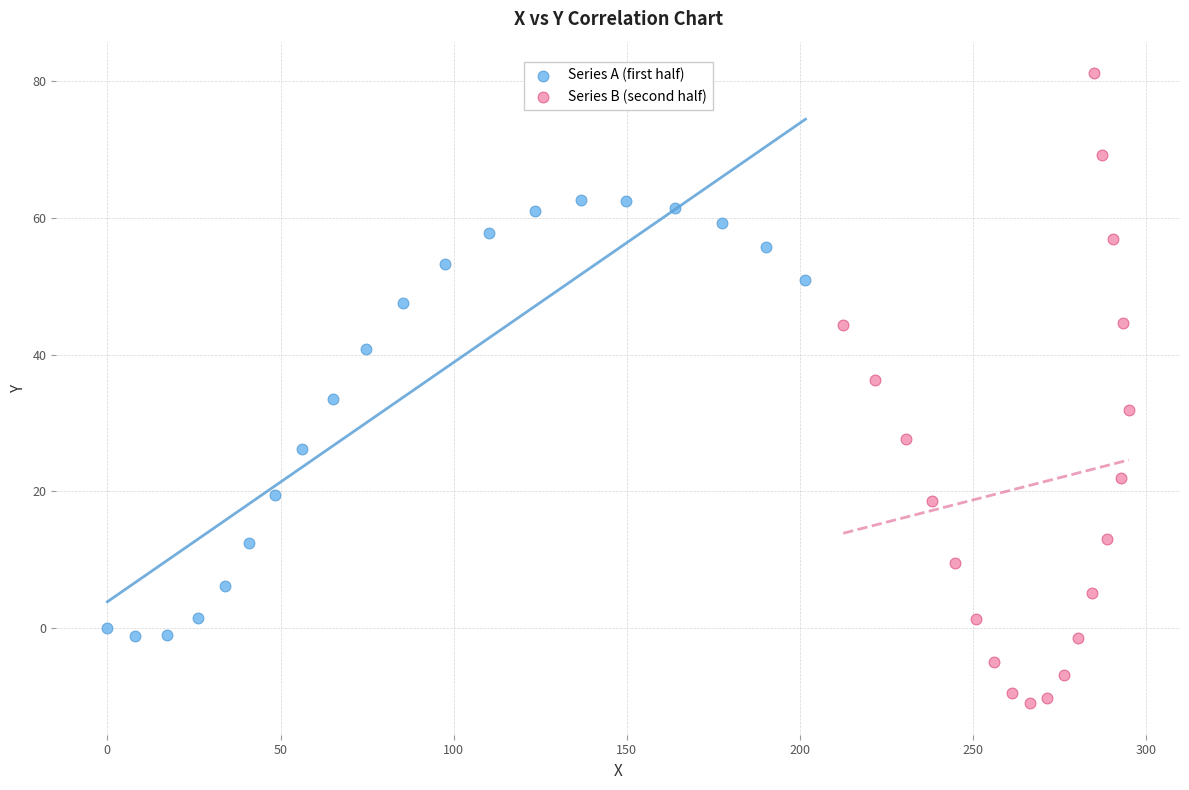

Which series has the largest Y range (max minus min)?

Series B (second half)